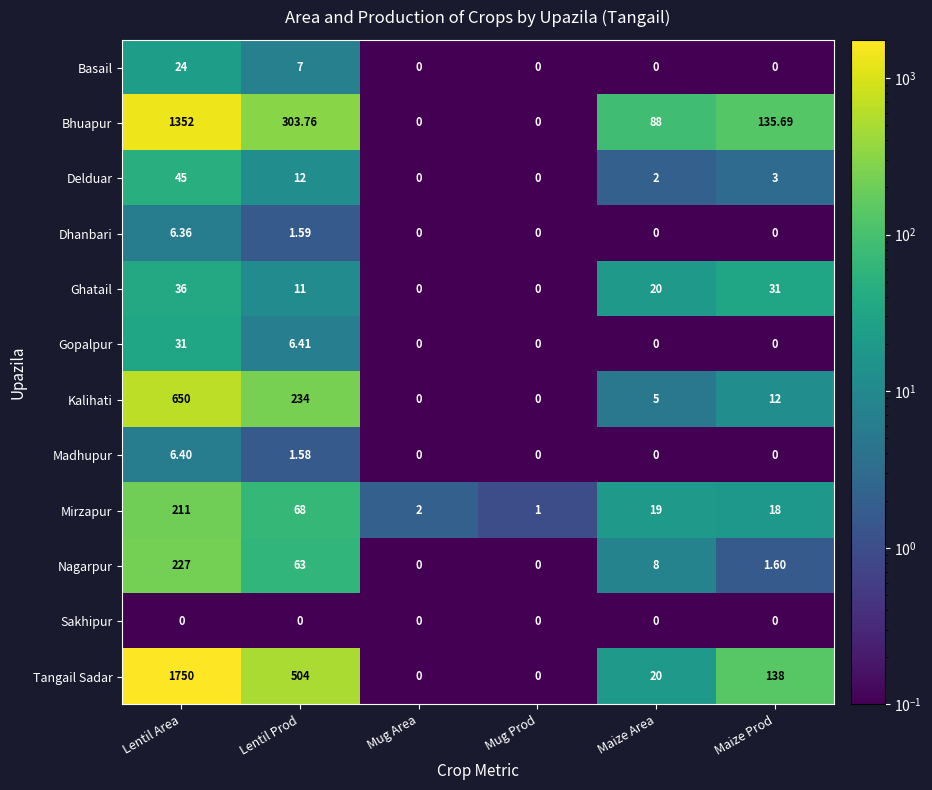

Where is Madhupur nearest to the value 3?

Lentil Prod